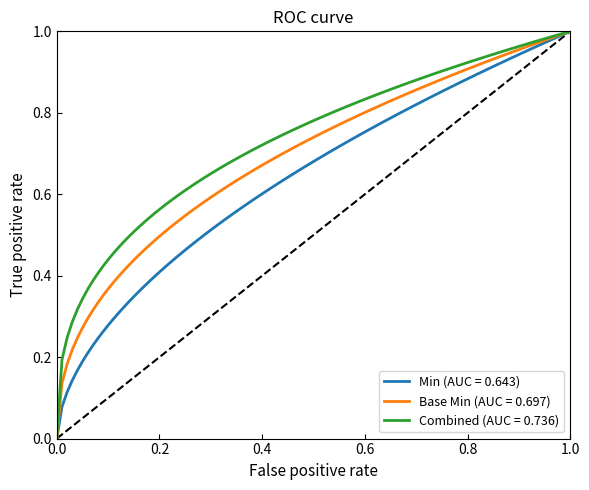

List the series in order of their overall mean, highest first.

Combined (AUC = 0.736), Base Min (AUC = 0.697), Min (AUC = 0.643)